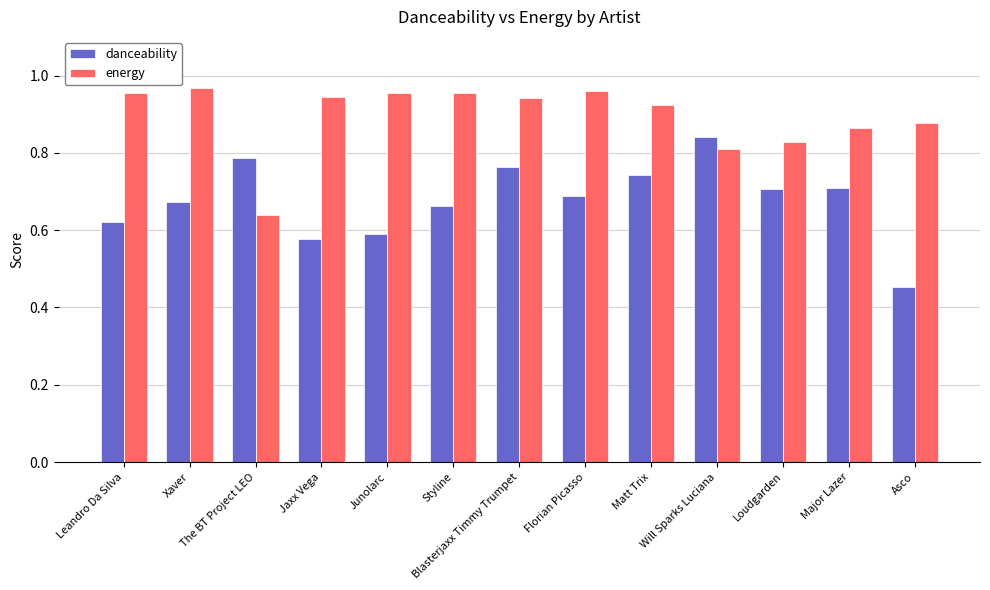

At how many categories does at least one series exceed 0?

13